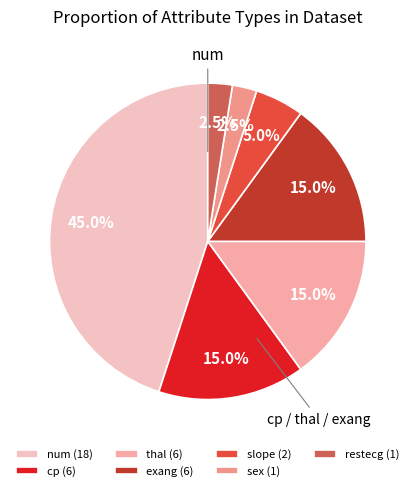

Is there a majority slice in this chart?

No